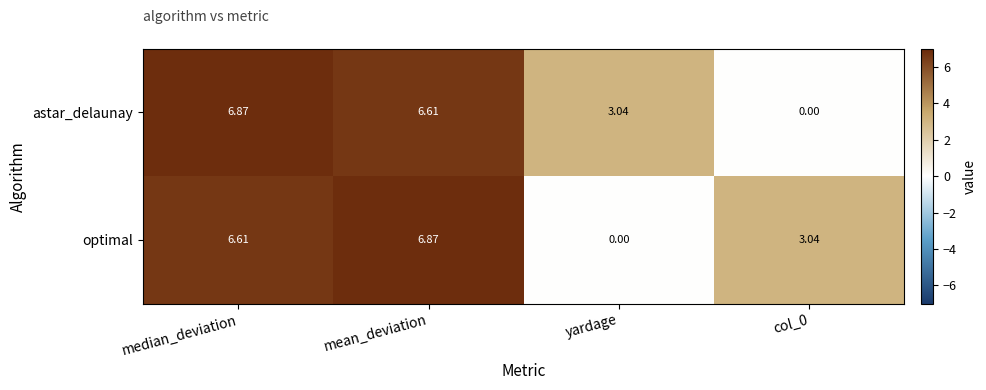

Rank the series at yardage from lowest to highest value.

optimal, astar_delaunay